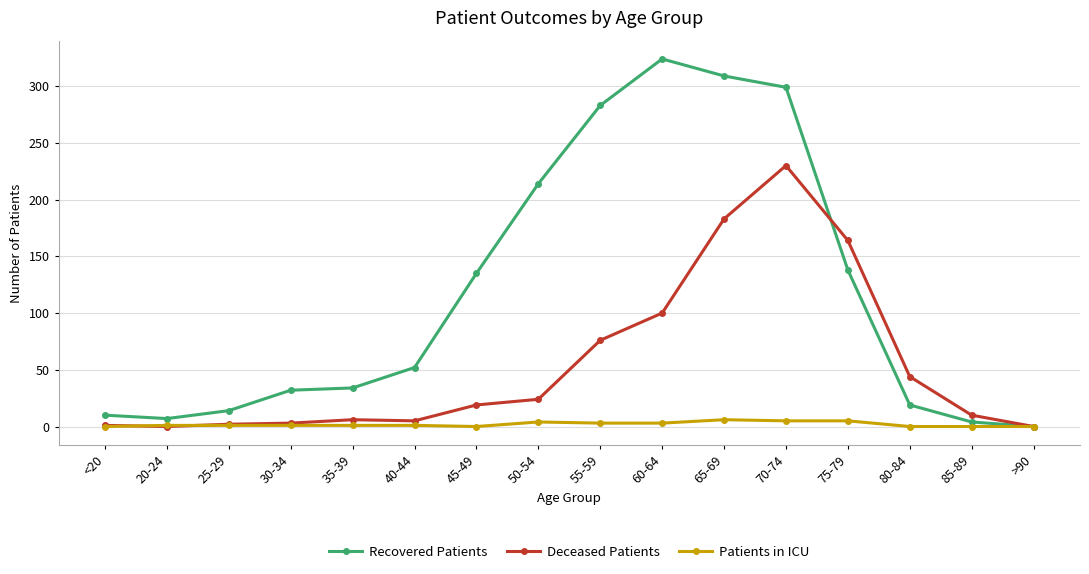

At how many categories does at least one series exceed 259?

4